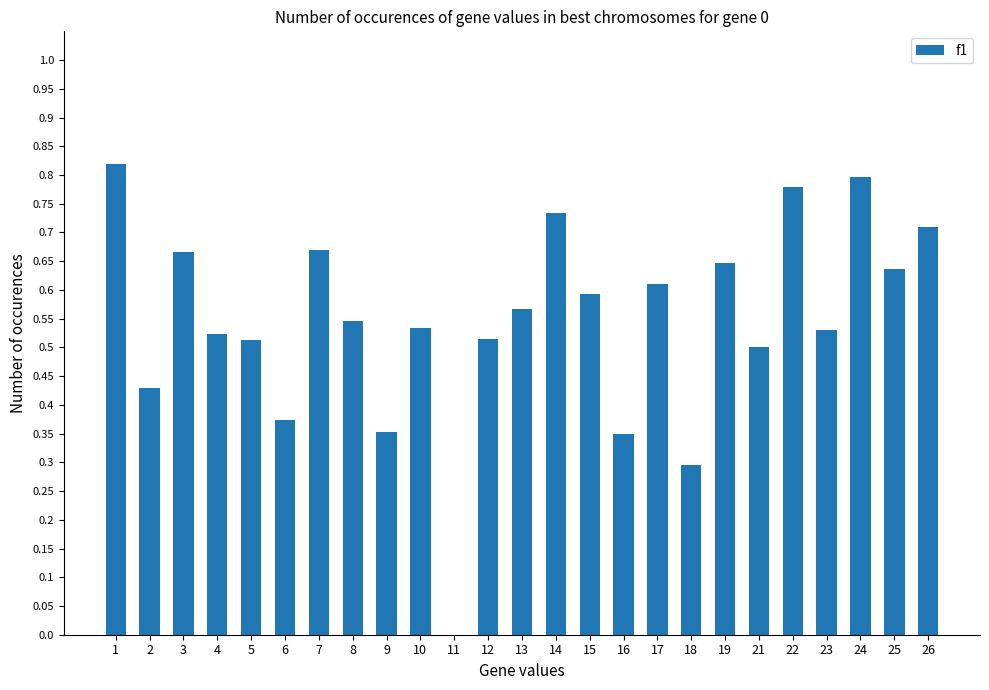

What is the sum of the values at 14 and 9?

1.1